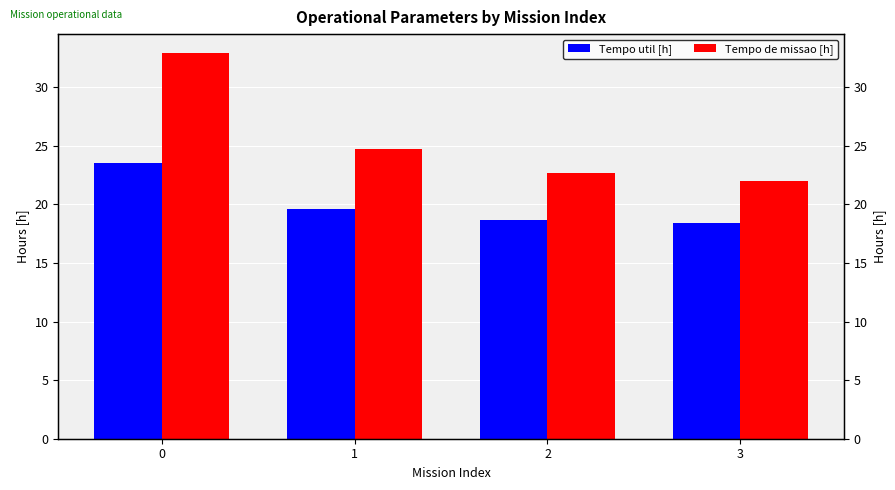

Which label corresponds to the smallest value in the chart?

3